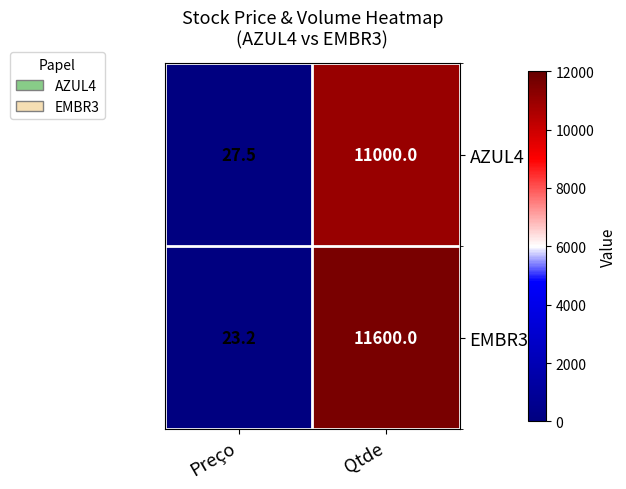

The EMBR3 series shows 23.2 at Preço. True or false?

True